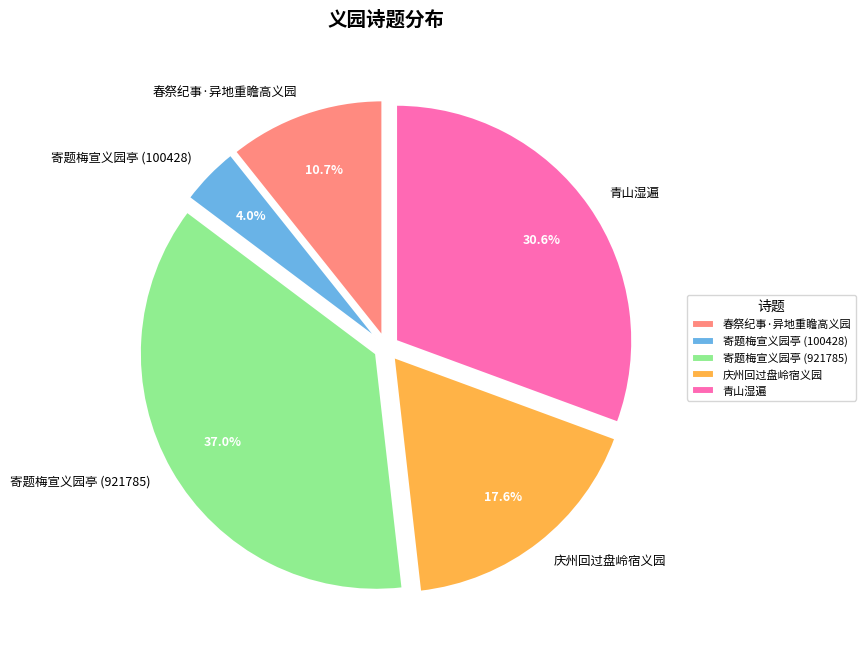

How many segments does this pie chart have?

5